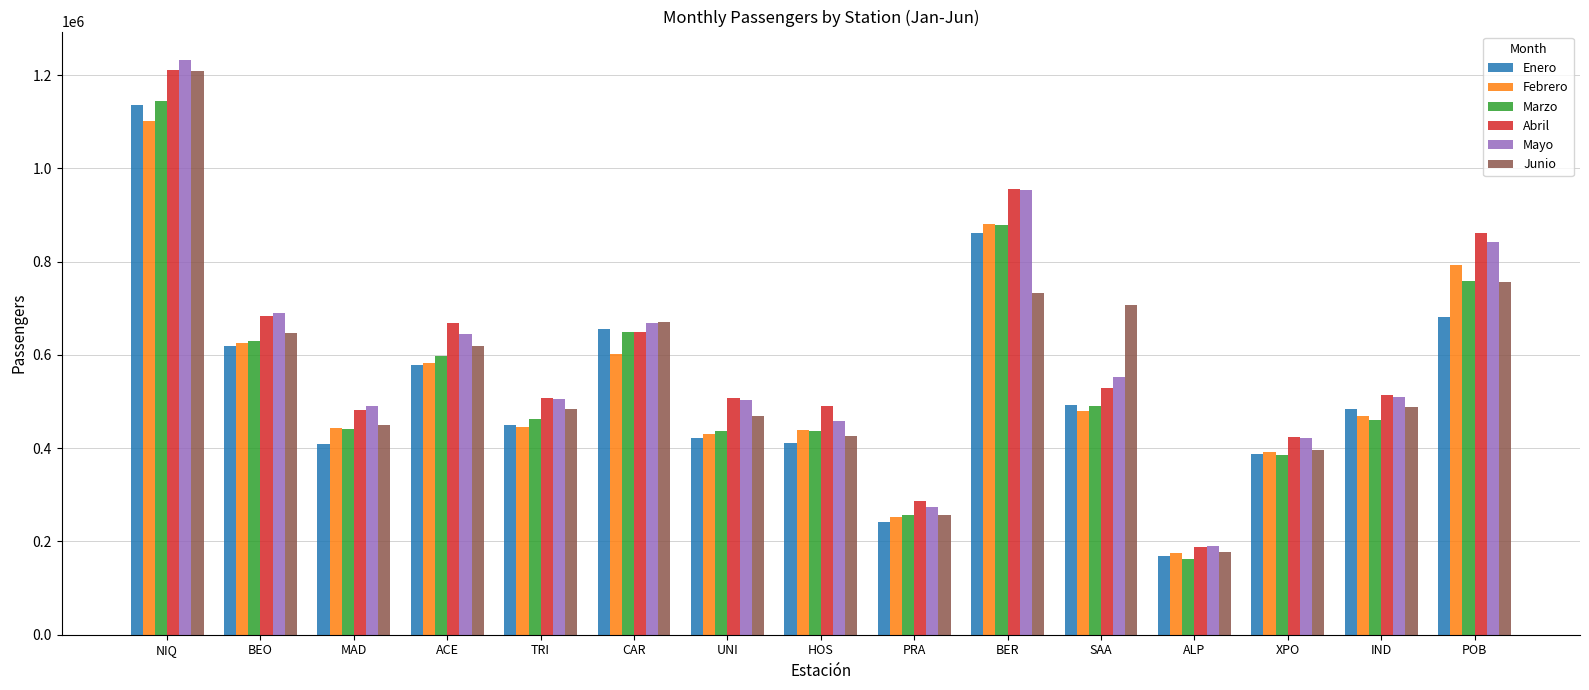

At which label does Febrero reach its minimum?

ALP